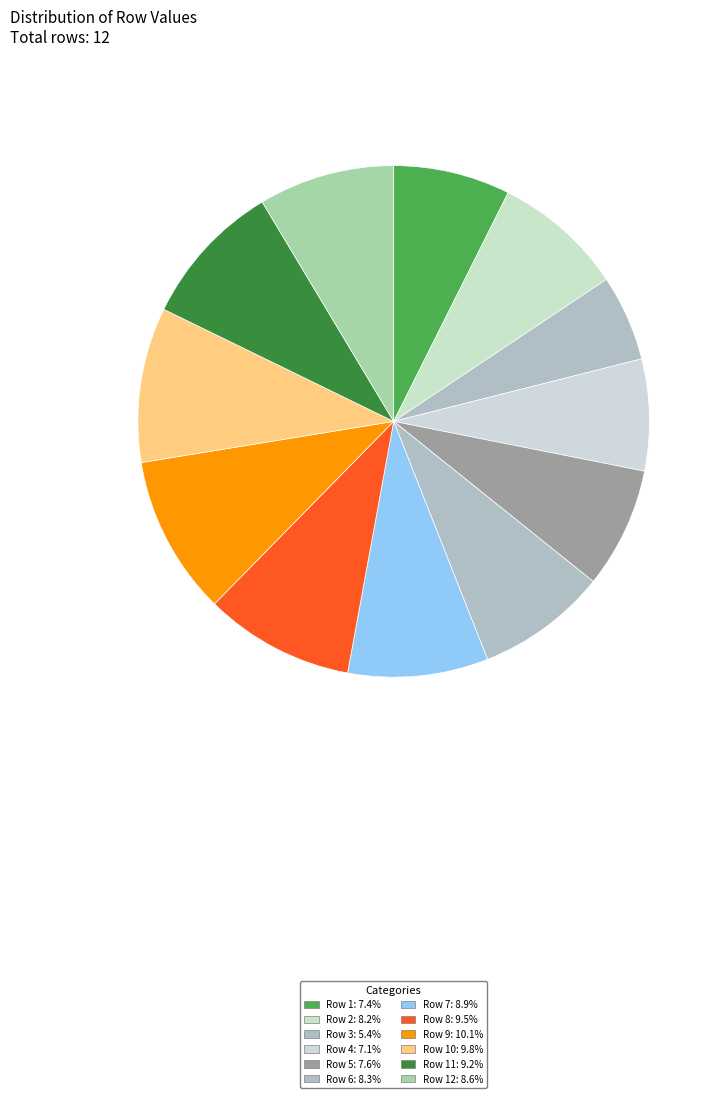

How many slices are in this pie chart?

12